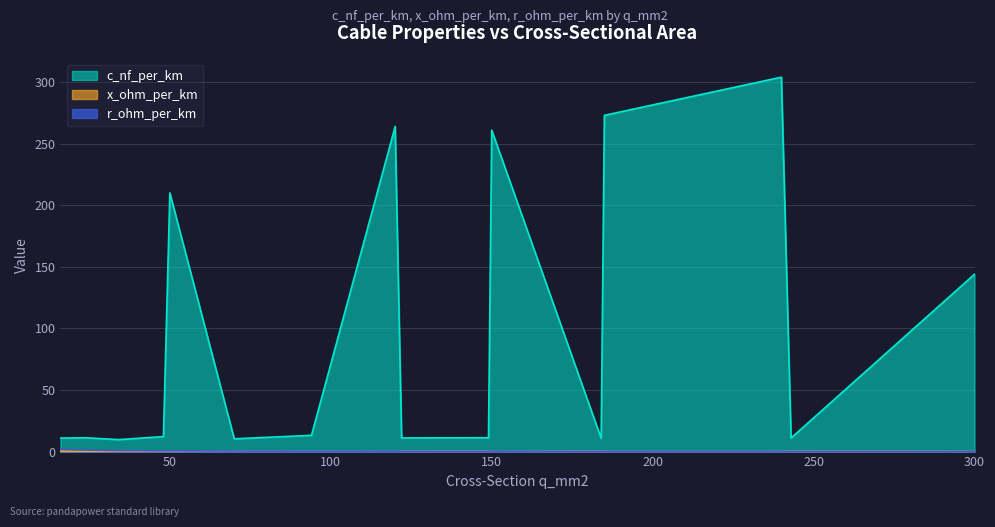

At which label does c_nf_per_km reach its peak?

240